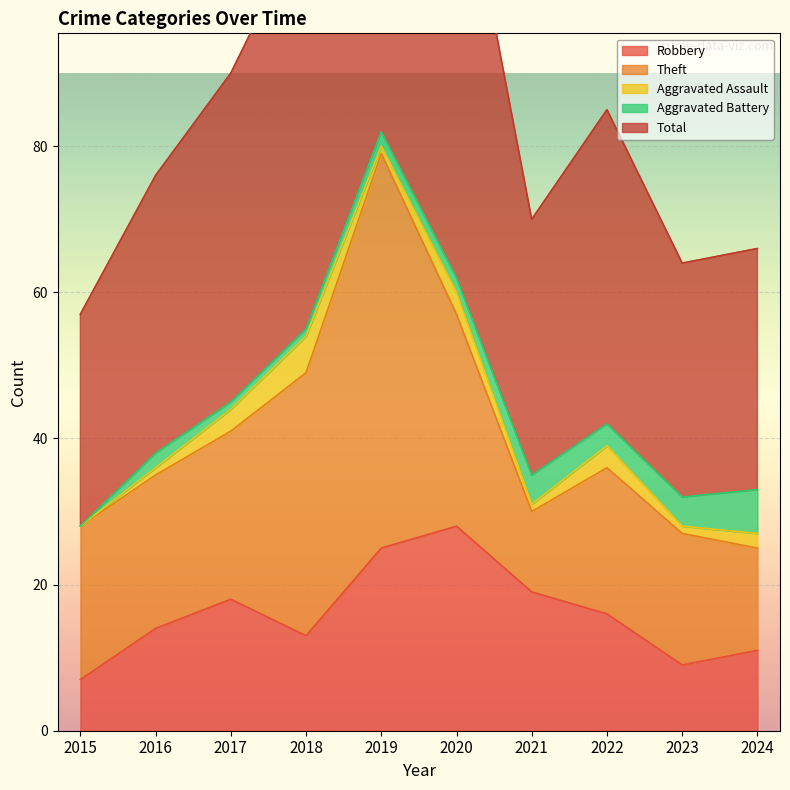

How many lines are shown in the chart?

5